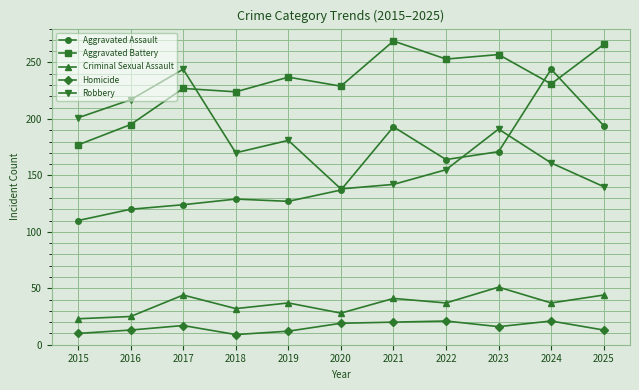

At which label does Aggravated Battery reach its minimum?

2015